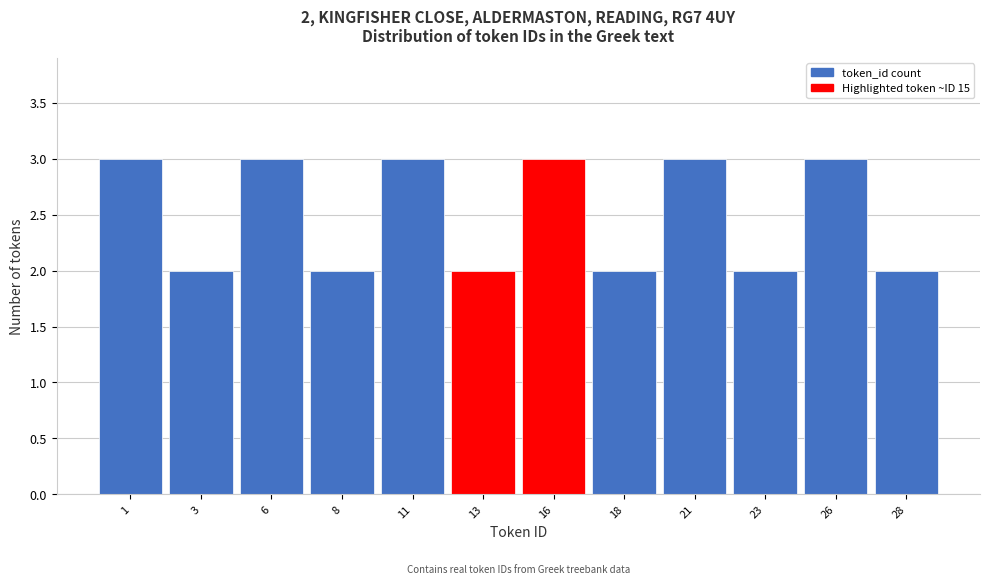

Reading right to left, transcribe all the data shown in this chart.

2	3	2	3	2	3	2	3	2	3	2	3